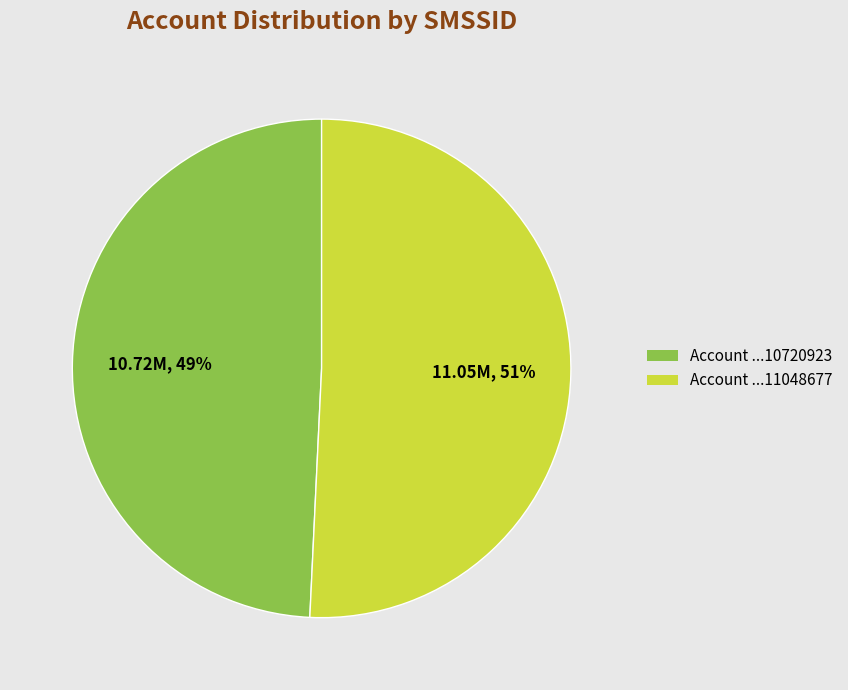

Is the sum of Account ...10720923 and Account ...11048677 greater than half?

Yes